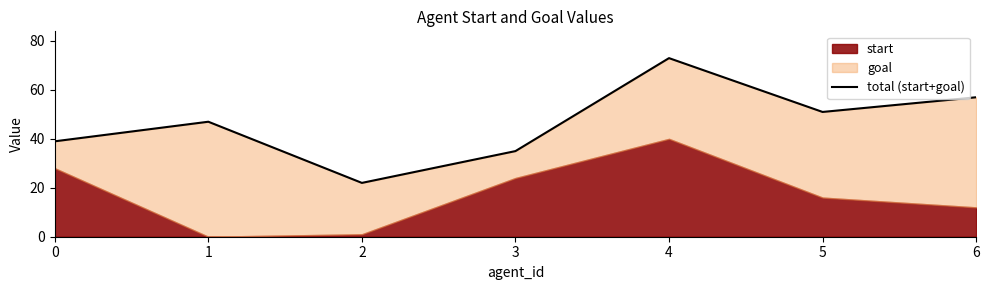

List the labels in order of value, smallest first.

2, 3, 0, 1, 5, 6, 4